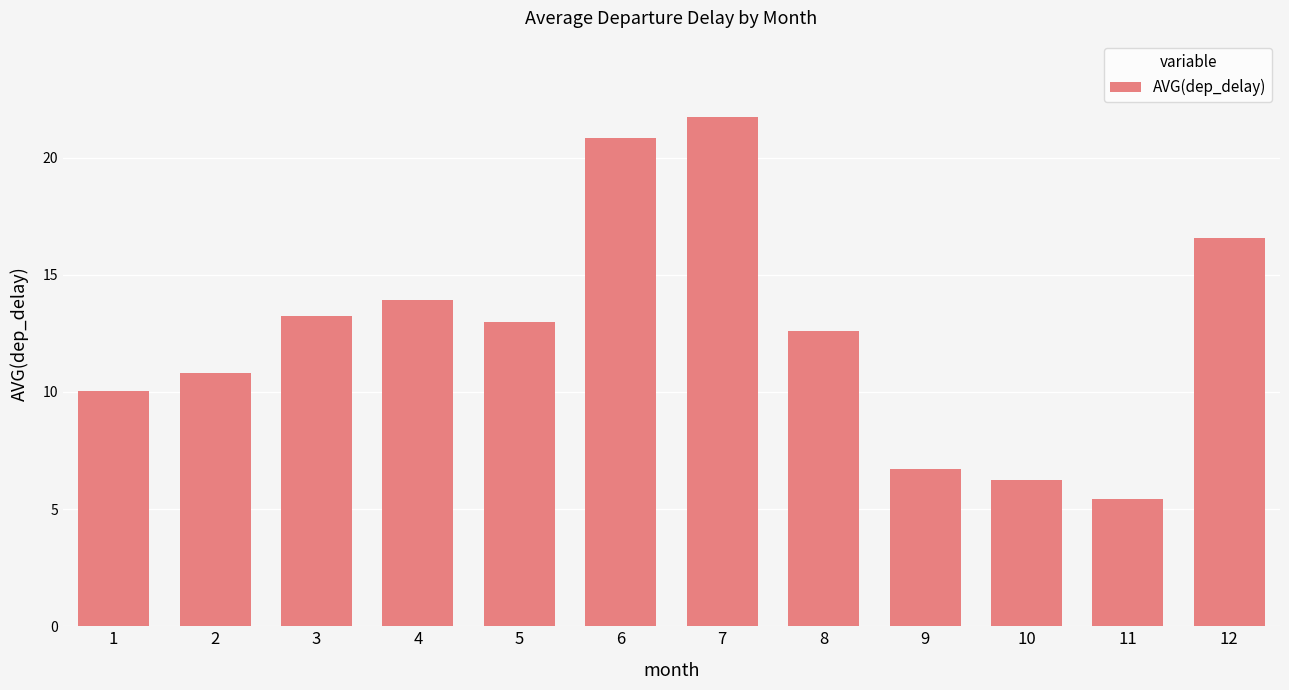

The value at 1 is 10.0. True or false?

True